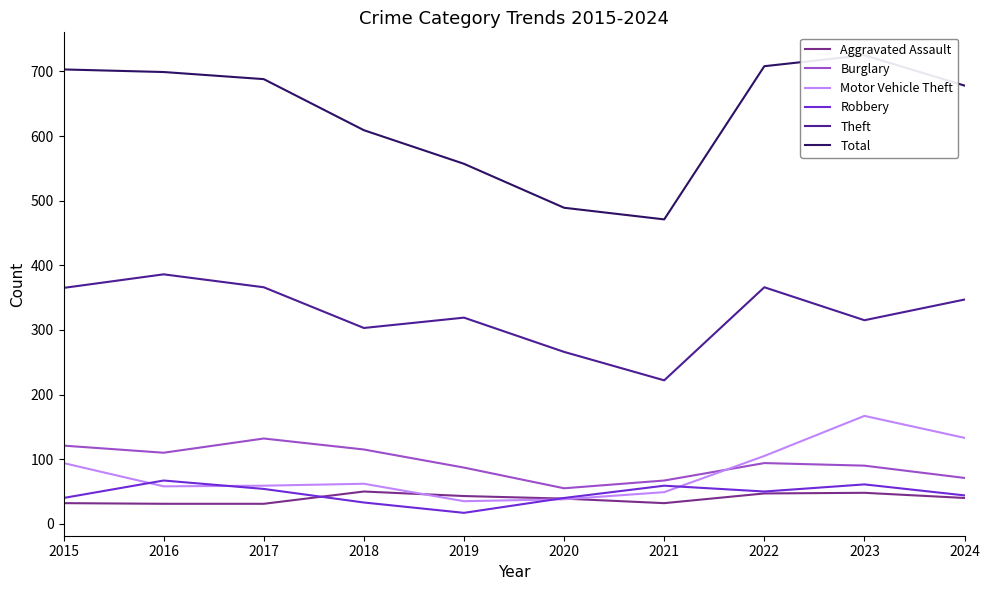

At which label does Aggravated Assault reach its minimum?

2016